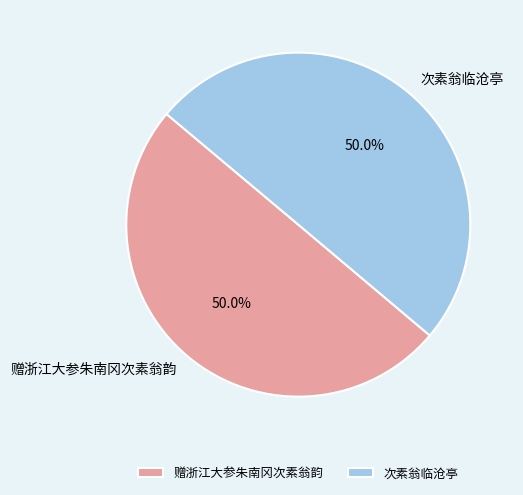

What portion of the pie excludes 赠浙江大参朱南冈次素翁韵?

50.0%